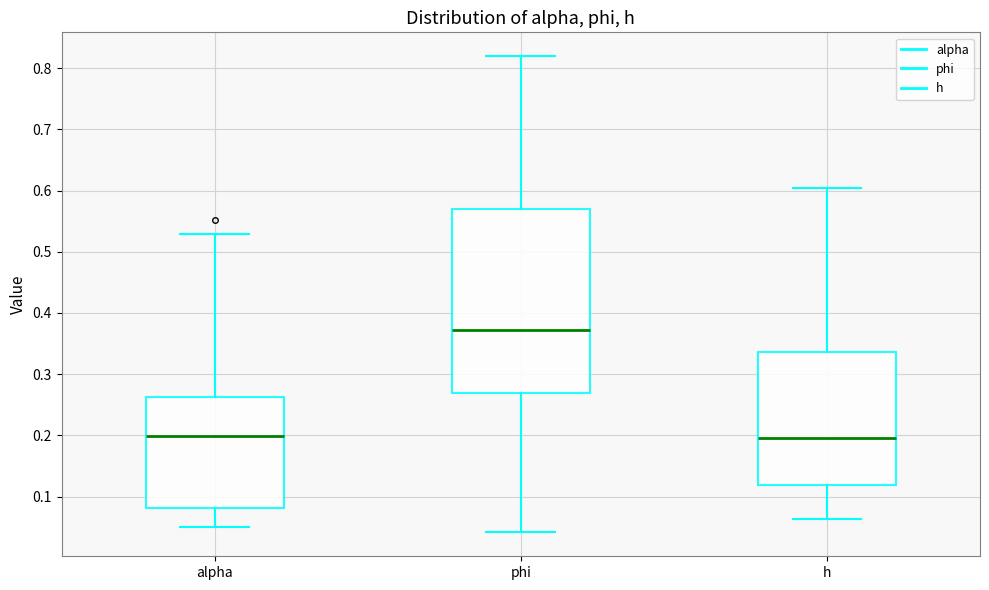

Reading left to right, transcribe this box plot: for each box, give where its median line is, the range the box spans, and where its two whiskers end, as read against the y-axis. The values are not printed on the chart, so give them approximately, as read against the axis.

alpha: median 0.20, box 0.08 to 0.26, whiskers 0.05 to 0.53
phi: median 0.37, box 0.27 to 0.57, whiskers 0.04 to 0.82
h: median 0.20, box 0.12 to 0.34, whiskers 0.06 to 0.60